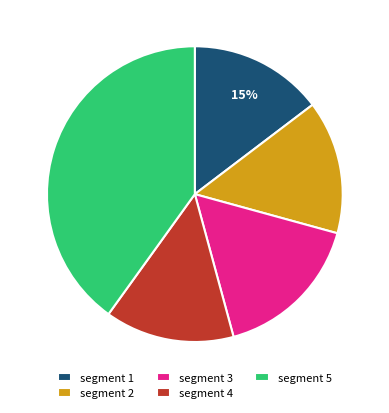

Is there any slice that represents more than half of the pie?

No